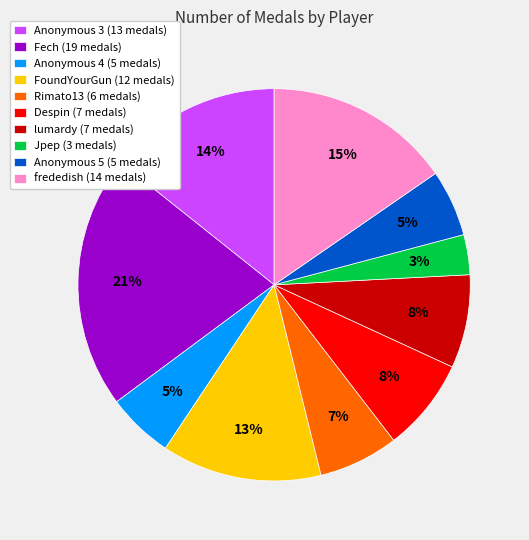

How many slices are in this pie chart?

10